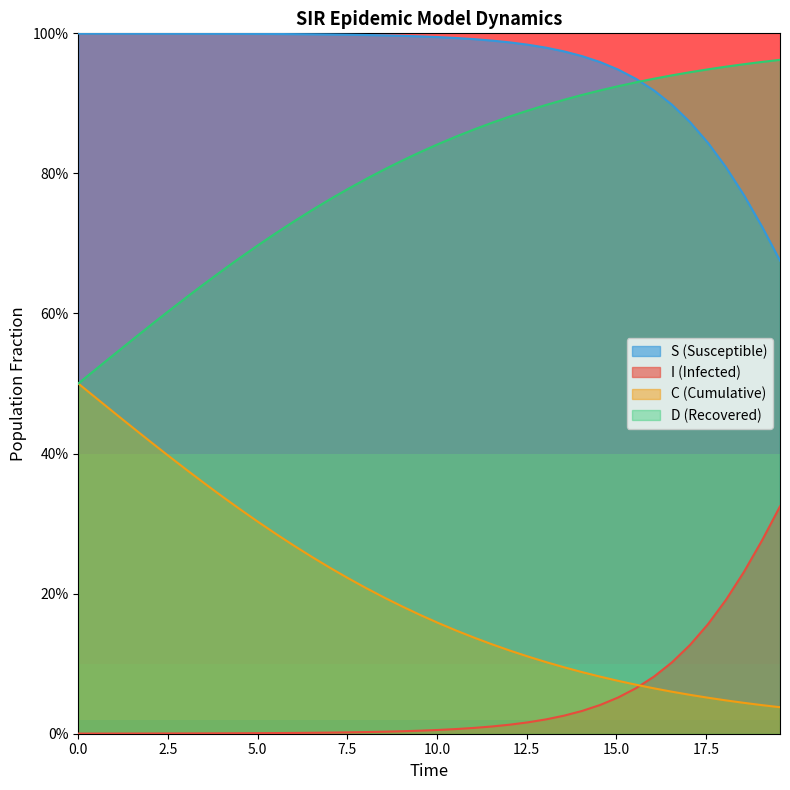

Which series has the largest total across all categories?

S (Susceptible)